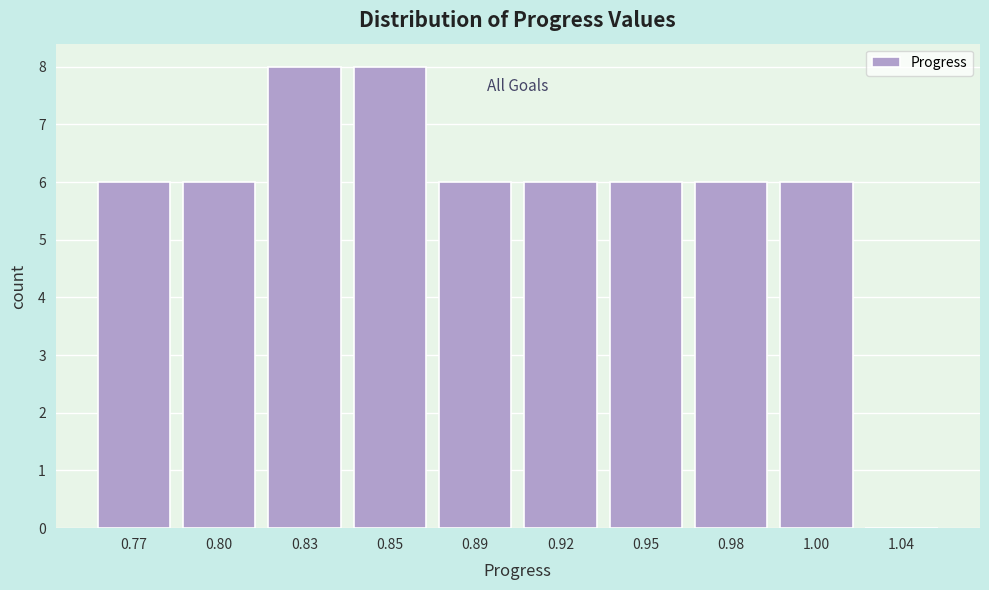

Reading left to right, what are all the values shown in this chart?

0.77=6	0.80=6	0.83=8	0.85=8	0.89=6	0.92=6	0.95=6	0.98=6	1.00=6	1.04=0